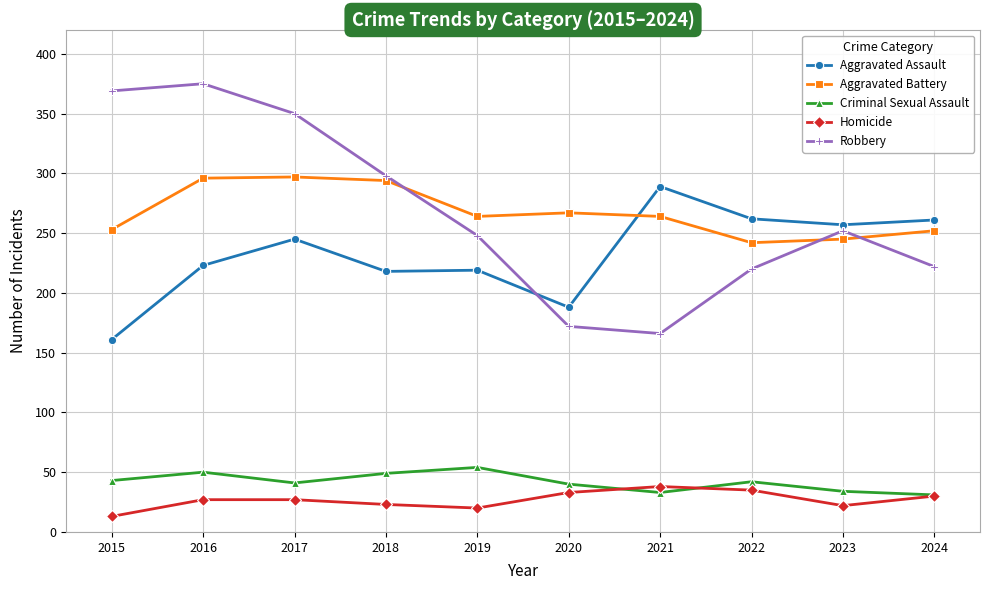

What is the maximum value shown in the chart?

375